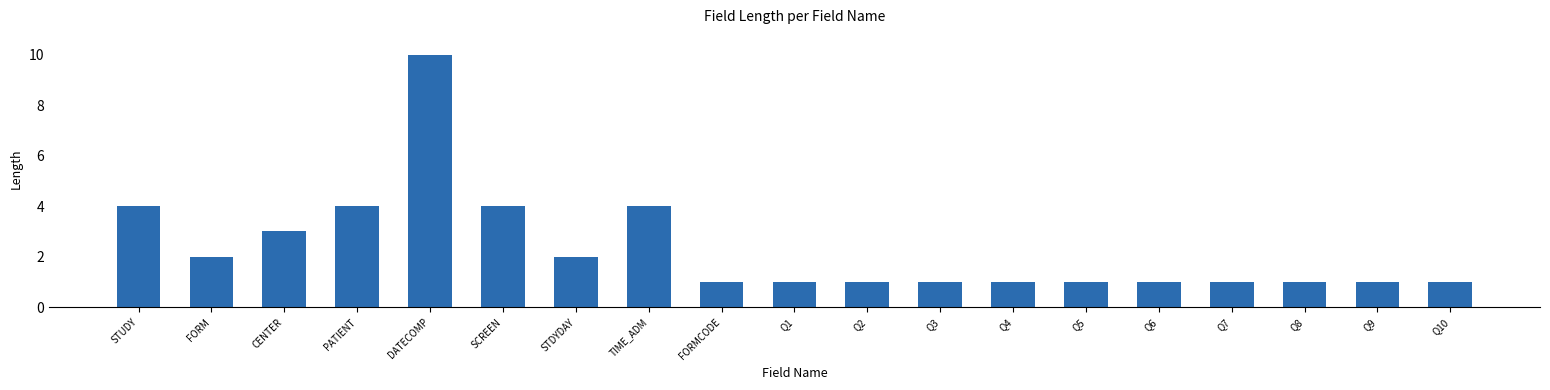

What is the difference between the second highest and second lowest values?

3